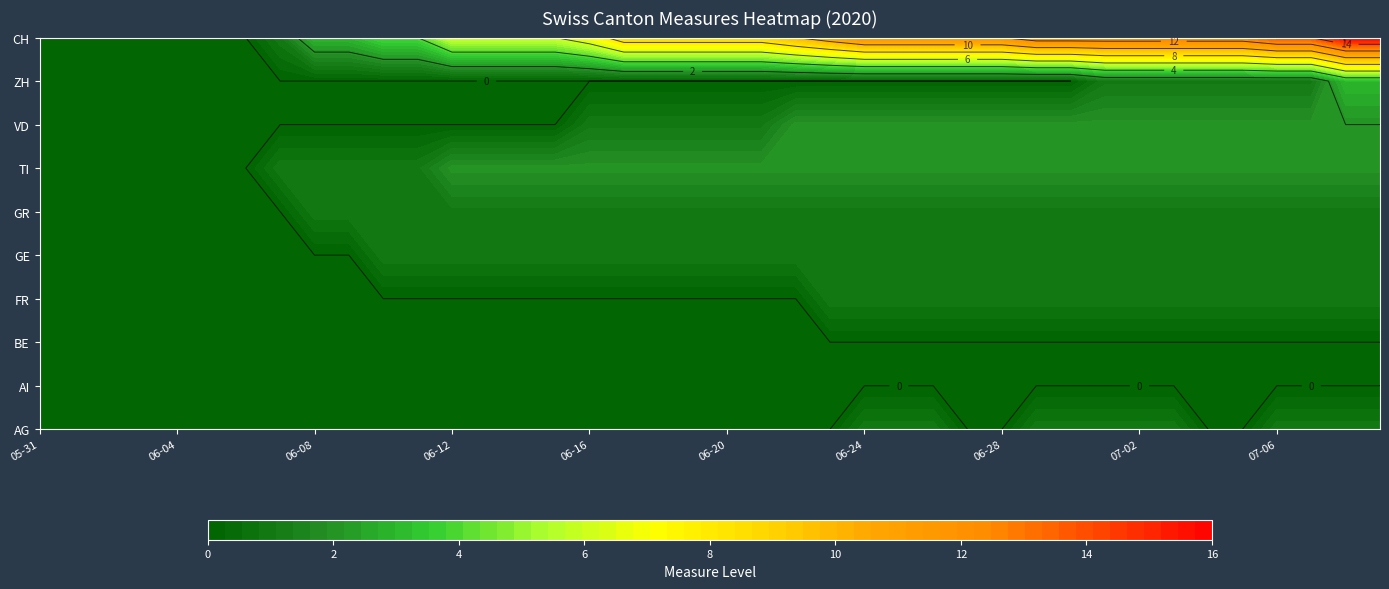

True or false: GR has a value of 1 at 2020-06-22.

True